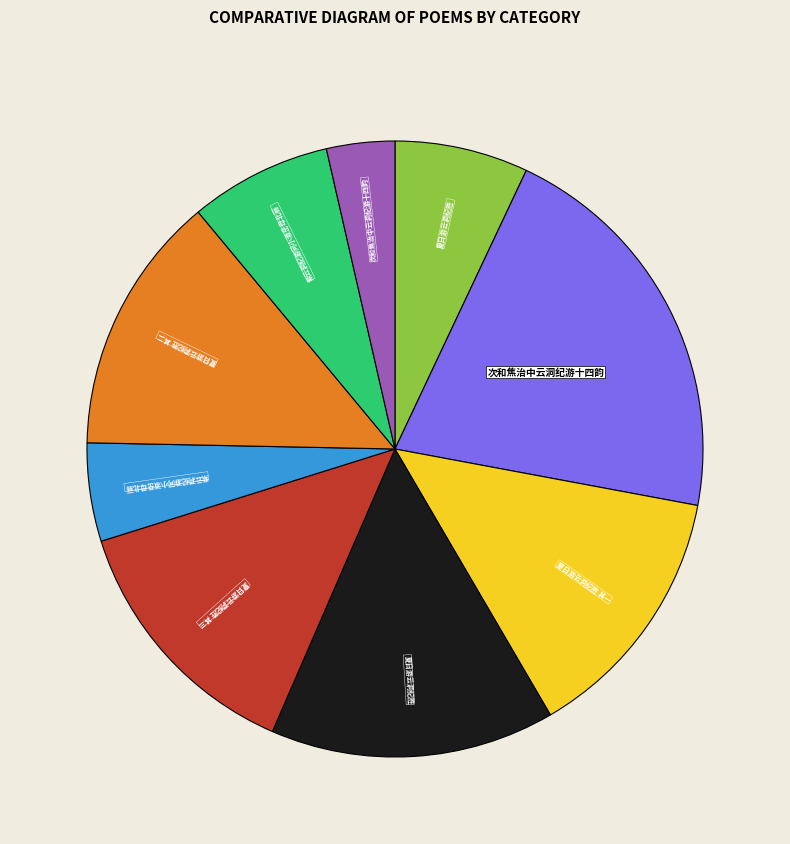

How many slices are in this pie chart?

9